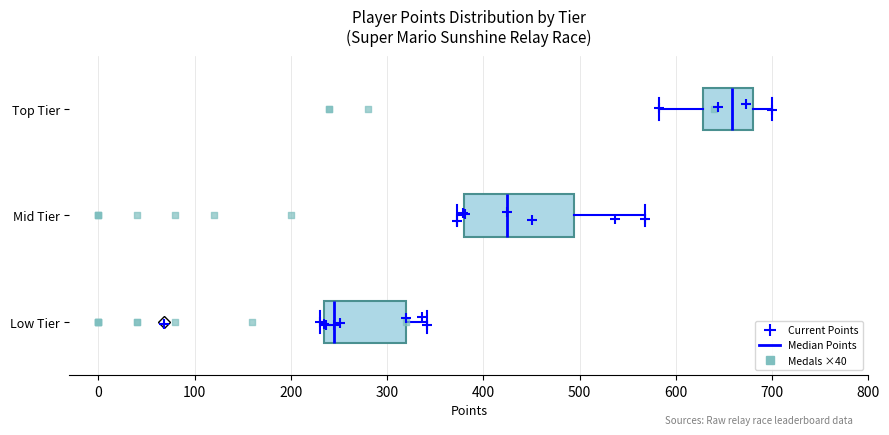

Where does the right whisker of the box for Mid Tier end on the x-axis? The values are not printed on the chart, so give them approximately, as read against the axis.

570